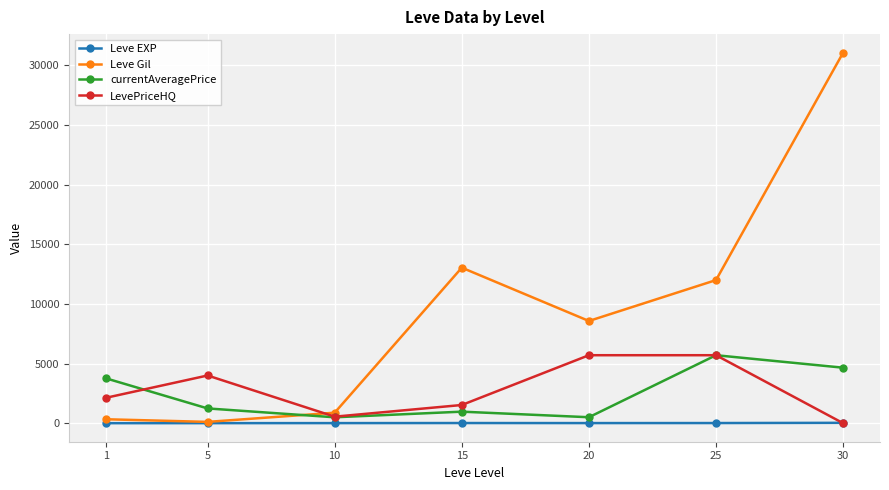

Between 15 and 25, which series saw the biggest shift?

currentAveragePrice